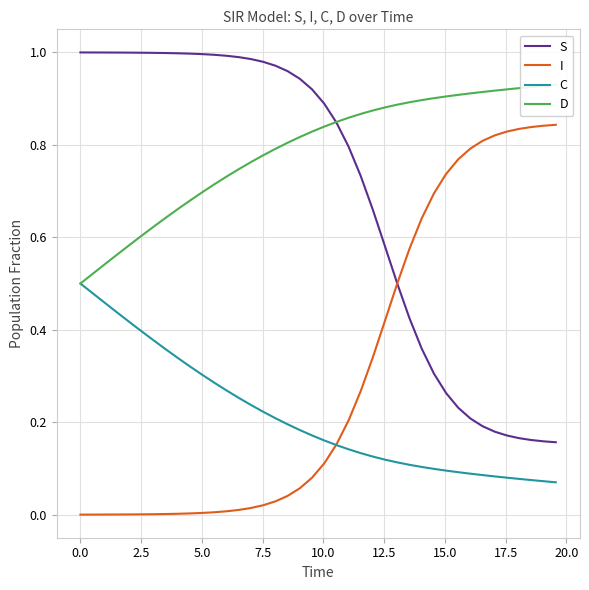

True or false: C and S cross at least once.

False